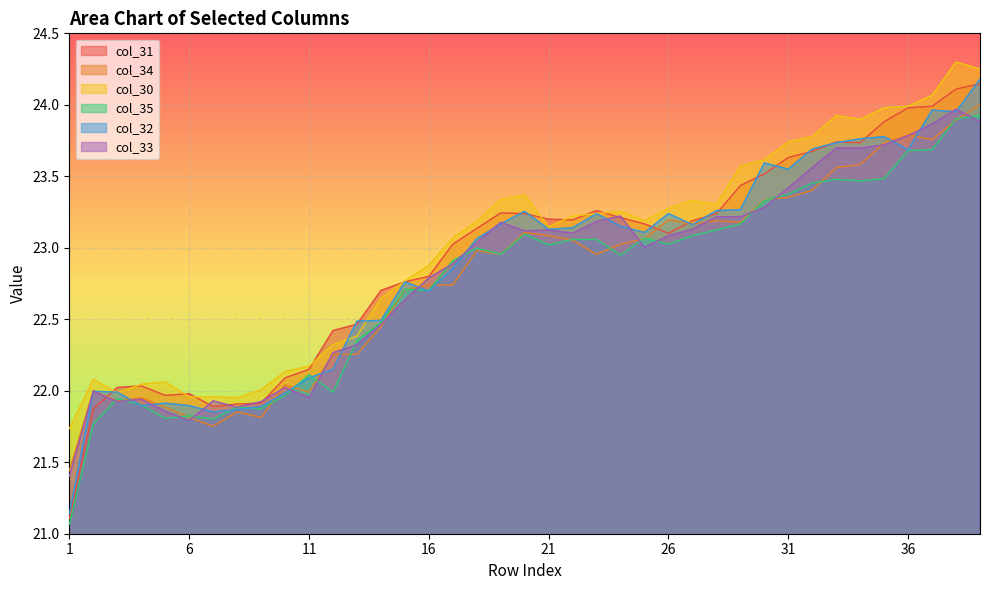

At which category does the chart reach its minimum across all series?

1